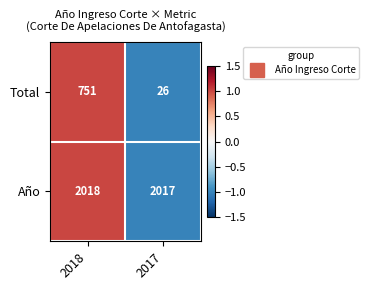

Which series has the largest total across all categories?

Año